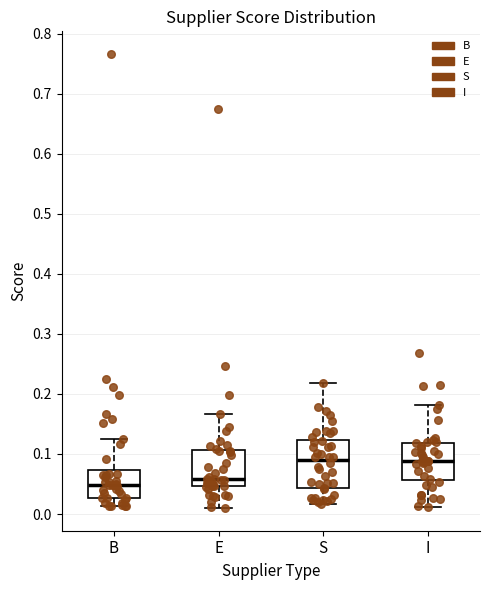

Reading left to right, transcribe this box plot: for each box, give where its median line is, the range the box spans, and where its two whiskers end, as read against the y-axis. The values are not printed on the chart, so give them approximately, as read against the axis.

B: median 0.05, box 0.03 to 0.07, whiskers 0.01 to 0.13
E: median 0.06, box 0.05 to 0.11, whiskers 0.01 to 0.17
S: median 0.09, box 0.04 to 0.12, whiskers 0.02 to 0.22
I: median 0.09, box 0.06 to 0.12, whiskers 0.01 to 0.18